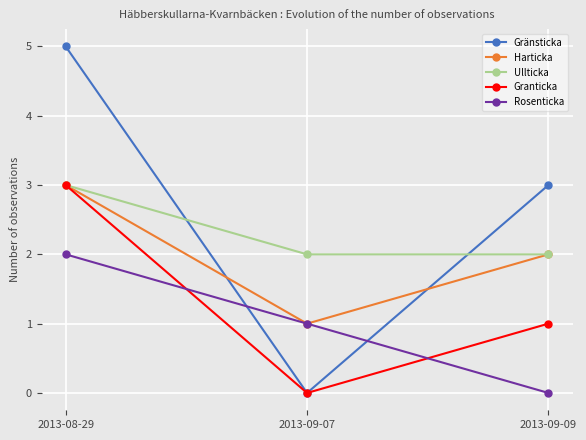

Which series has the largest total across all categories?

Gränsticka